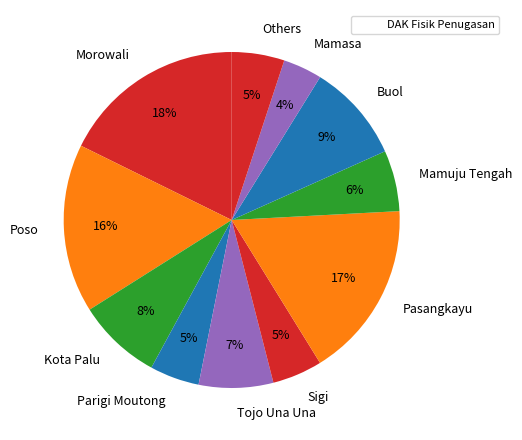

To the nearest percent, what portion does Morowali represent?

18%